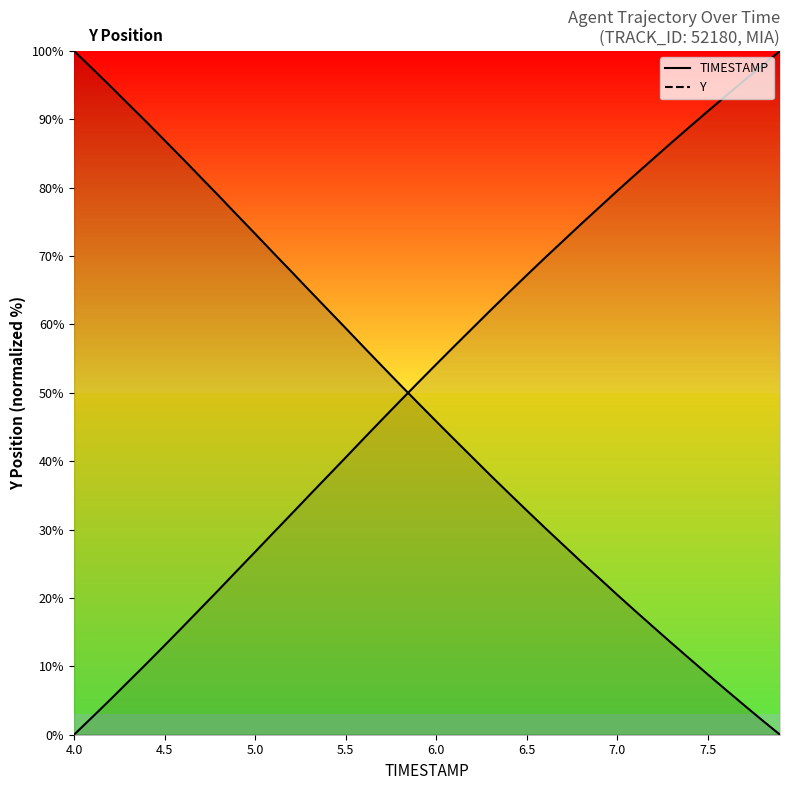

How many data points in TIMESTAMP are above 48?

20